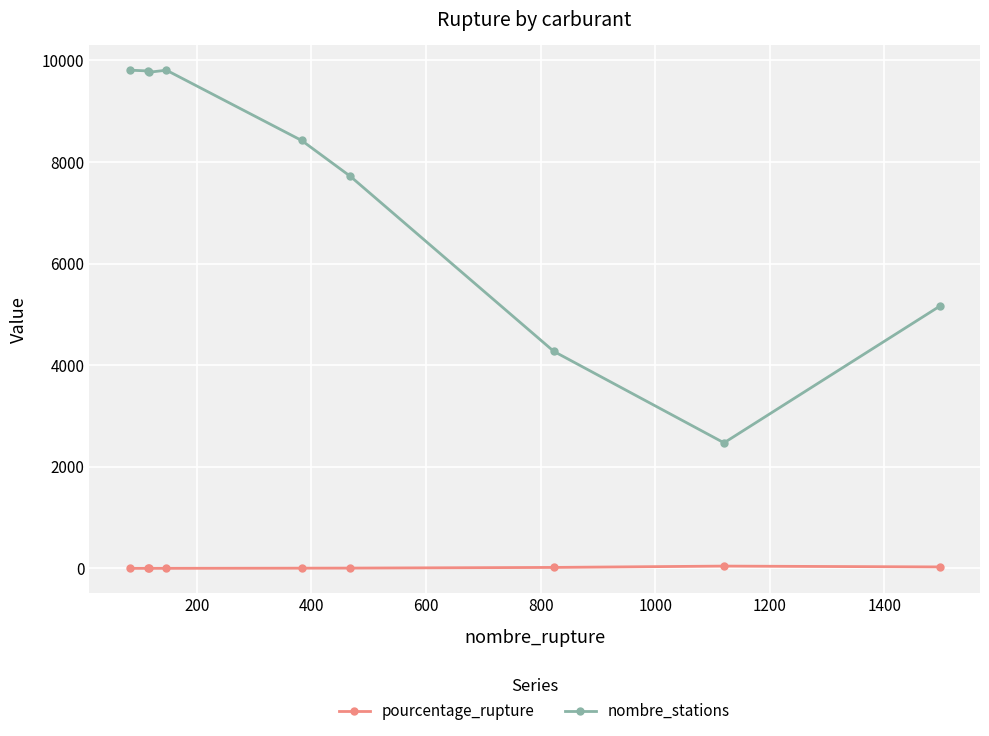

What is the value of the nombre_stations point at the 6th from the left?

7718.0